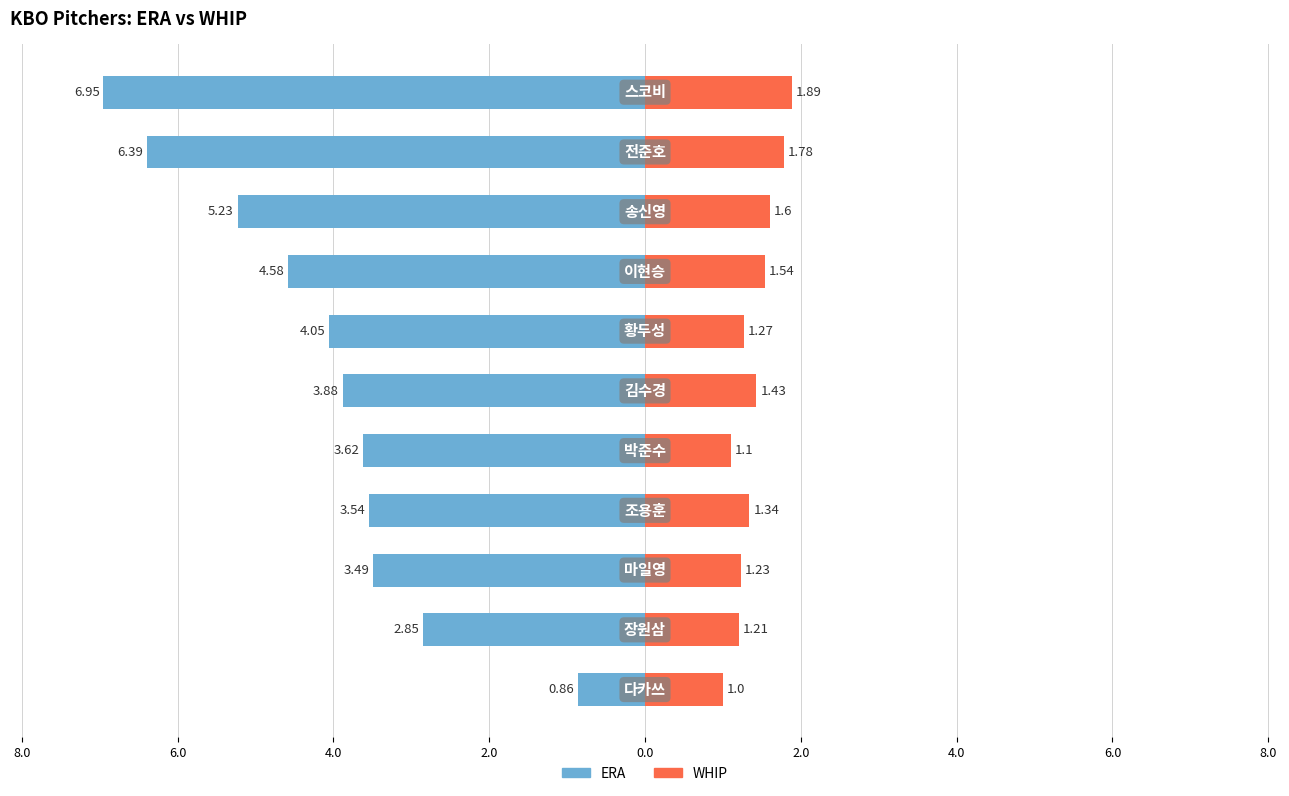

What are all the series names shown in the legend?

ERA, WHIP